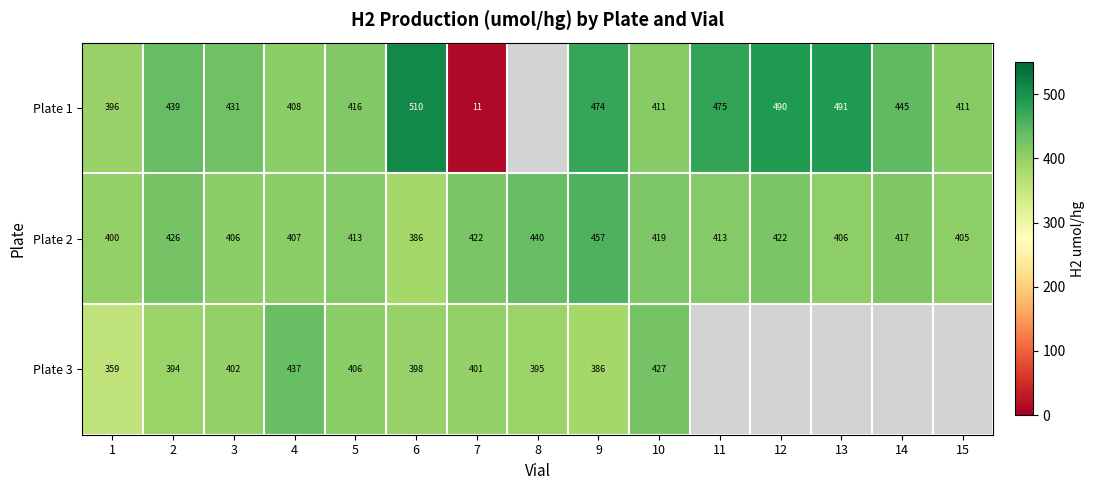

What is the total value across all series at 7?

834